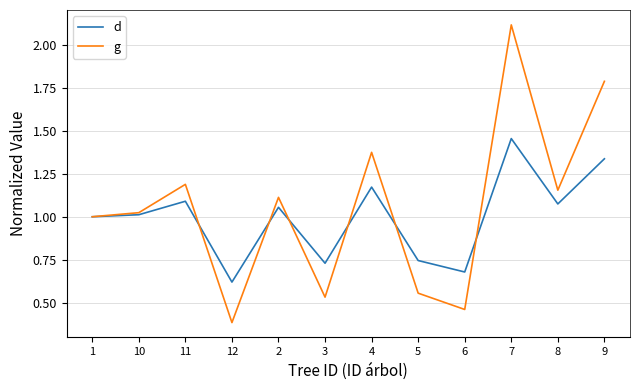

What position from the left is 6?

9